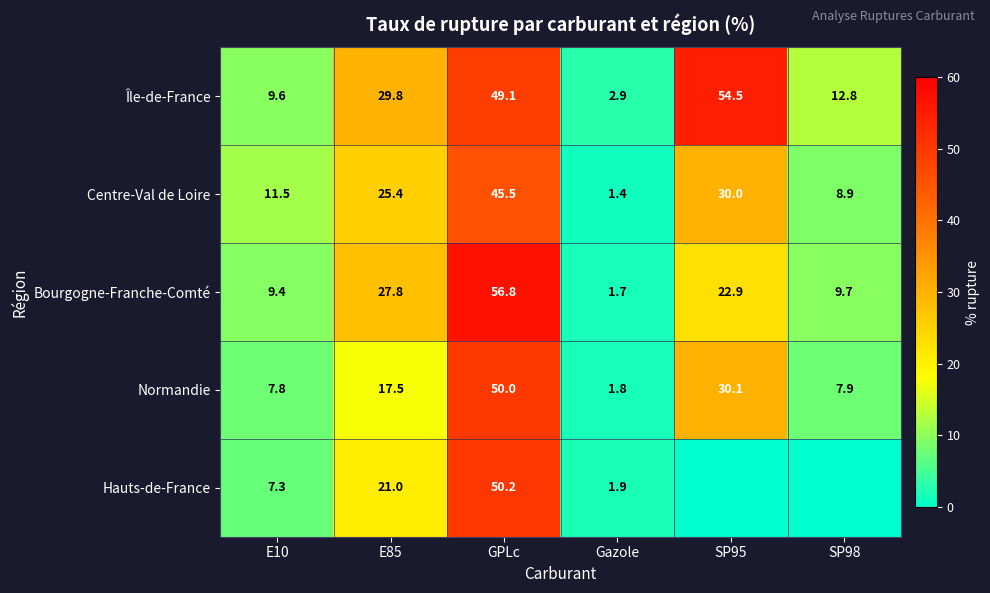

What is the spread (max minus min) of values at Gazole?

1.5